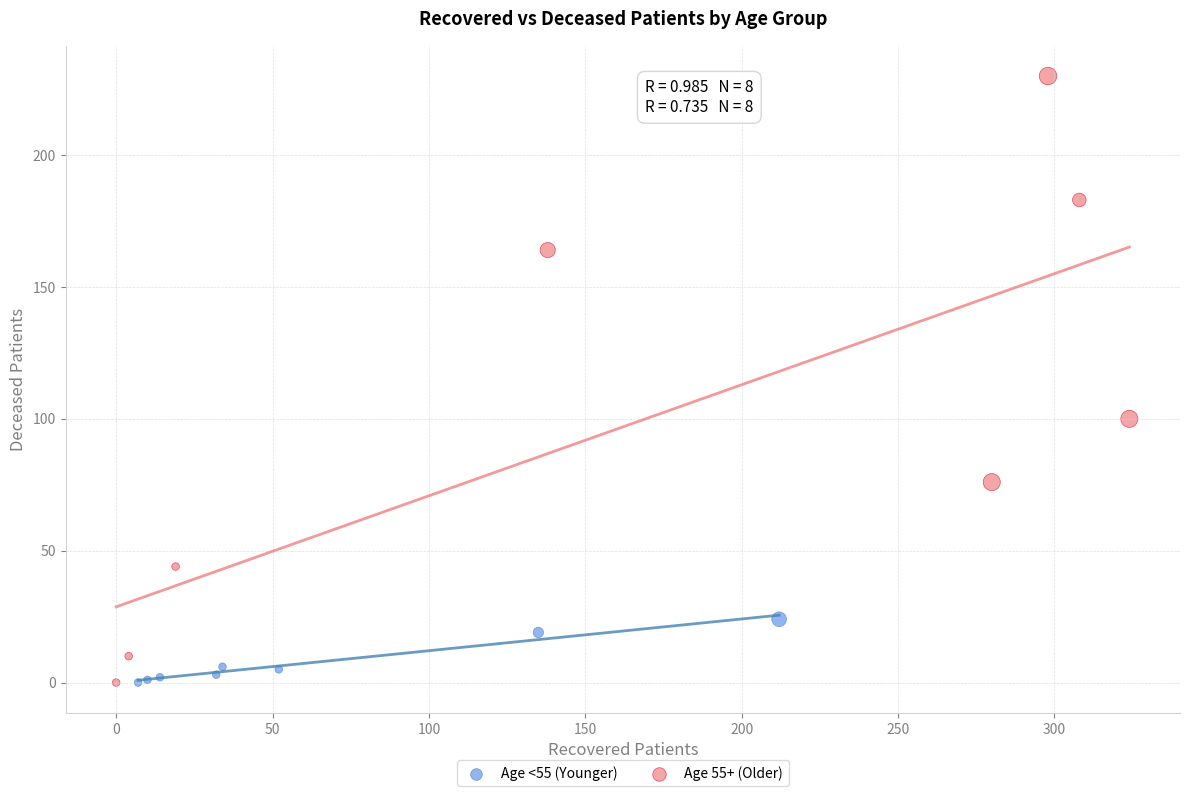

Which series reaches the maximum Y coordinate?

Age 55+ (Older)